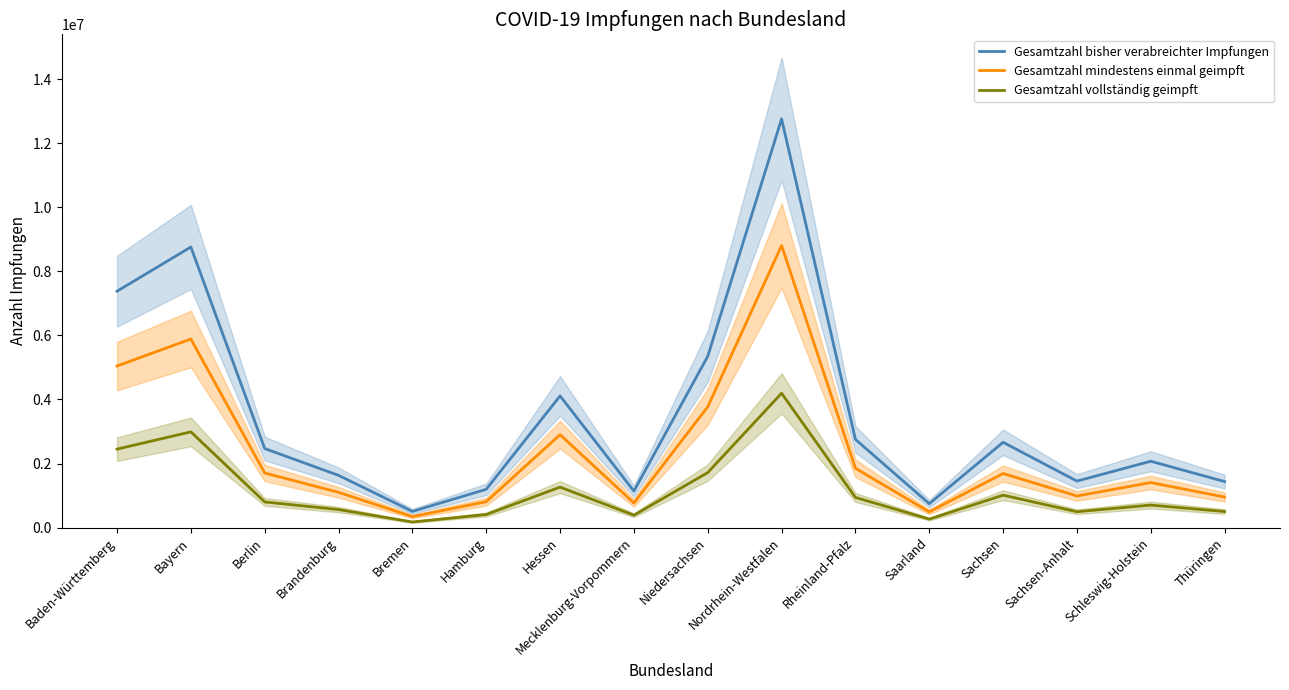

List the series in order of their peak value, lowest first.

Gesamtzahl vollständig geimpft, Gesamtzahl mindestens einmal geimpft, Gesamtzahl bisher verabreichter Impfungen